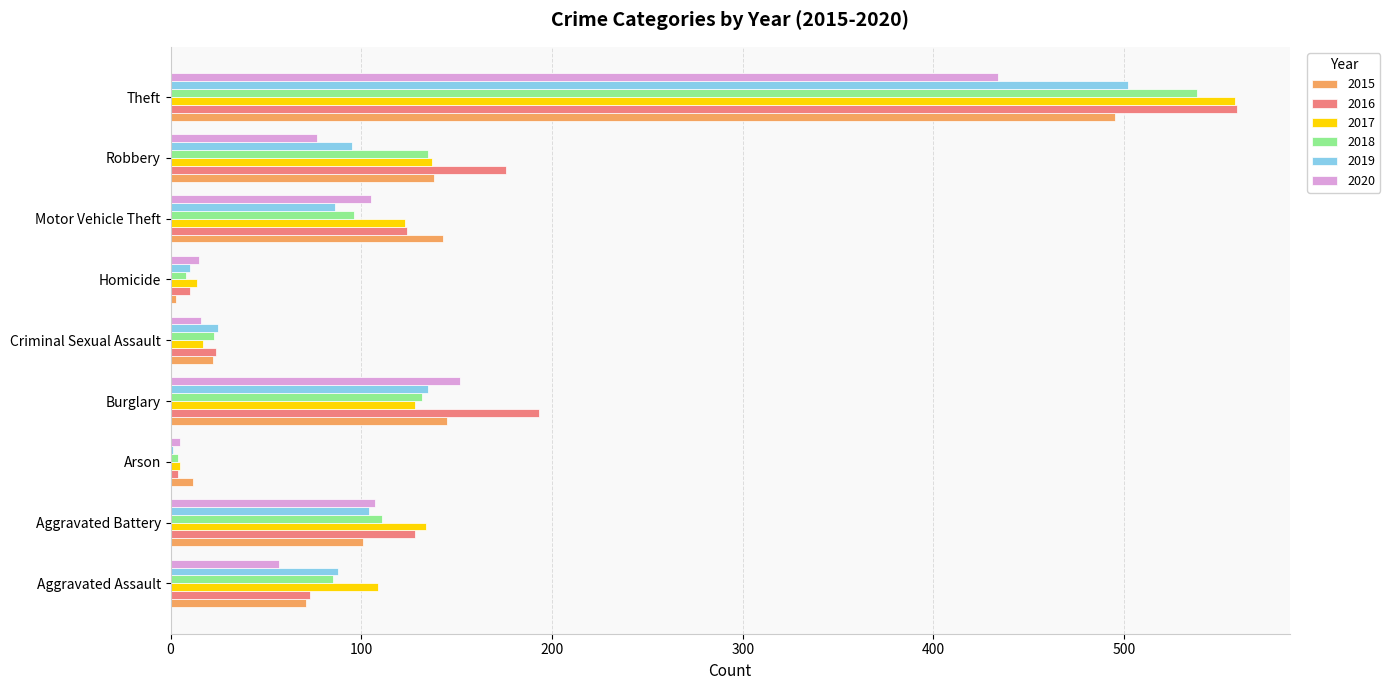

How many distinct data groups are displayed?

6